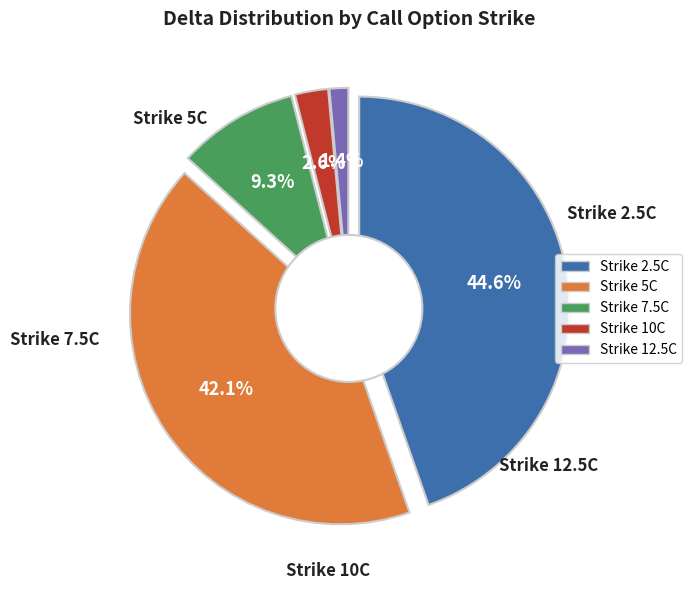

The ASX230120C00012500 slice represents 1% of the pie. True or false?

True